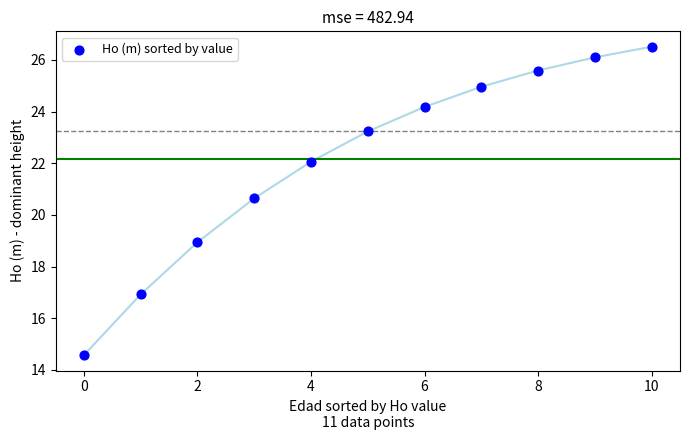

What is the average Y value?

22.2